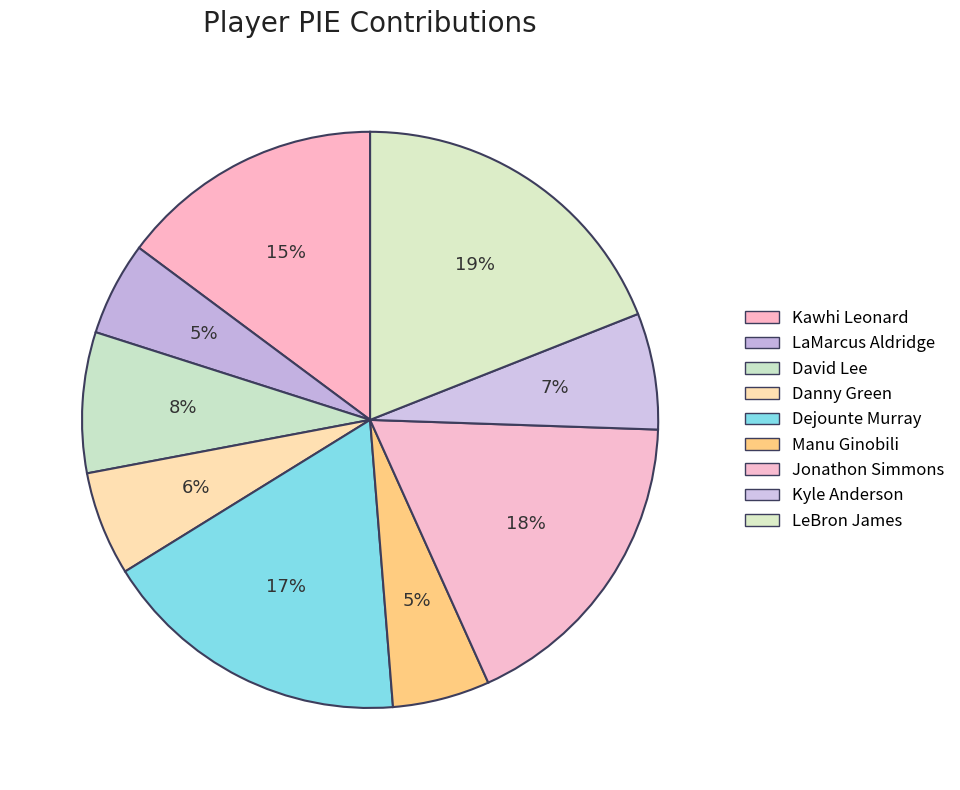

Does any single category account for the majority?

No